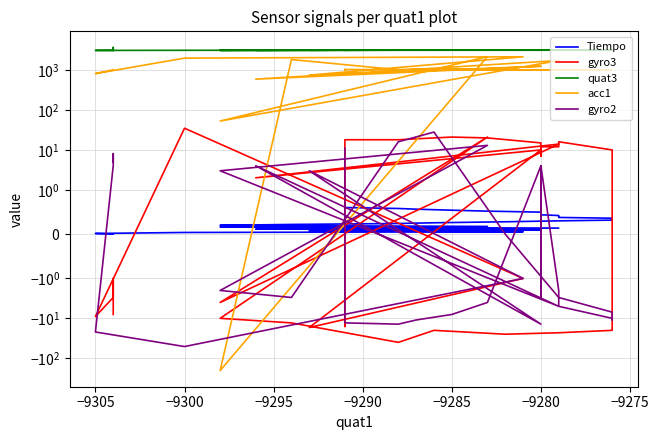

In gyro2, how many points are higher than both neighbors (excluding endpoints)?

7